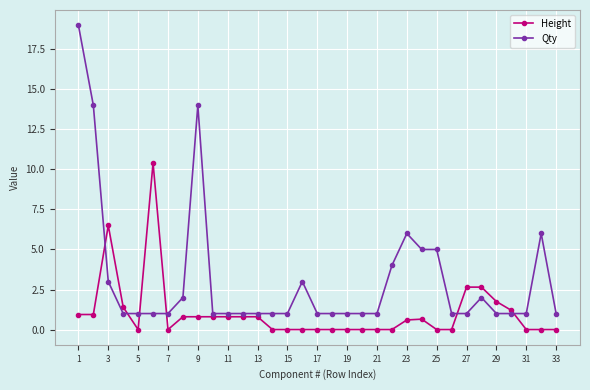

Does the chart display data point markers on the line(s)?

Yes